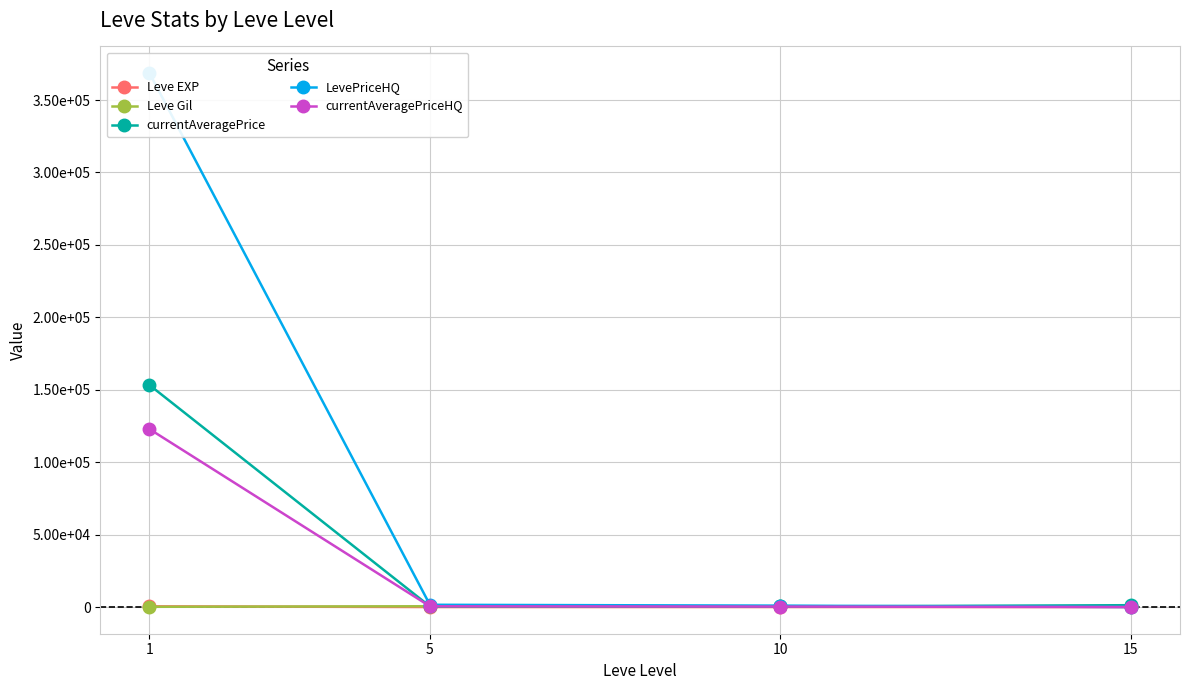

Is this an area chart (filled region under the line)?

No